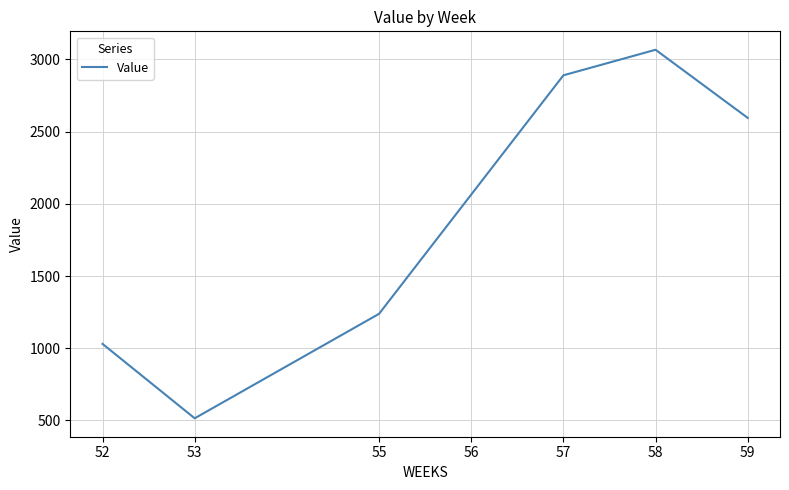

Between 53 and 56, which is larger?

56